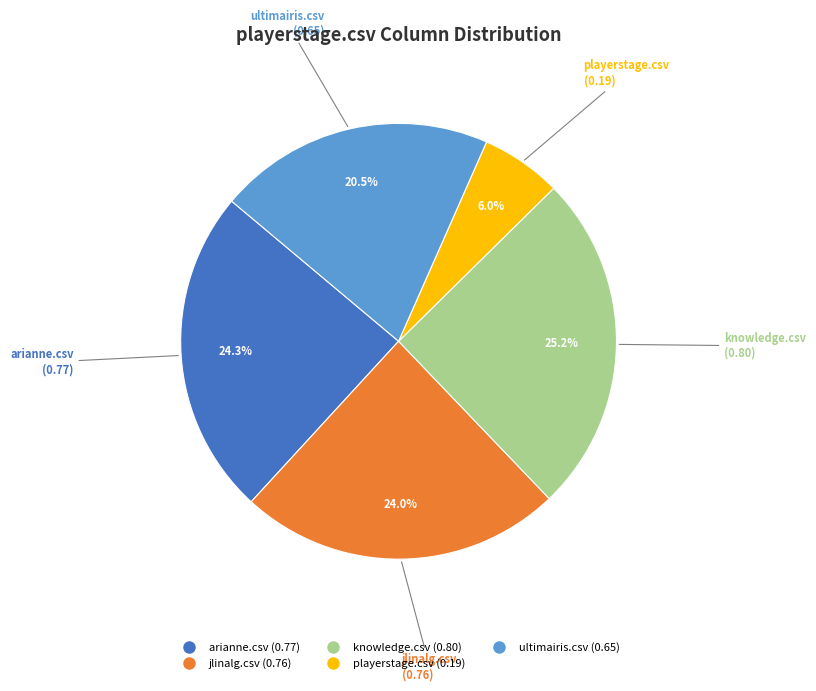

Does any single category account for the majority?

No